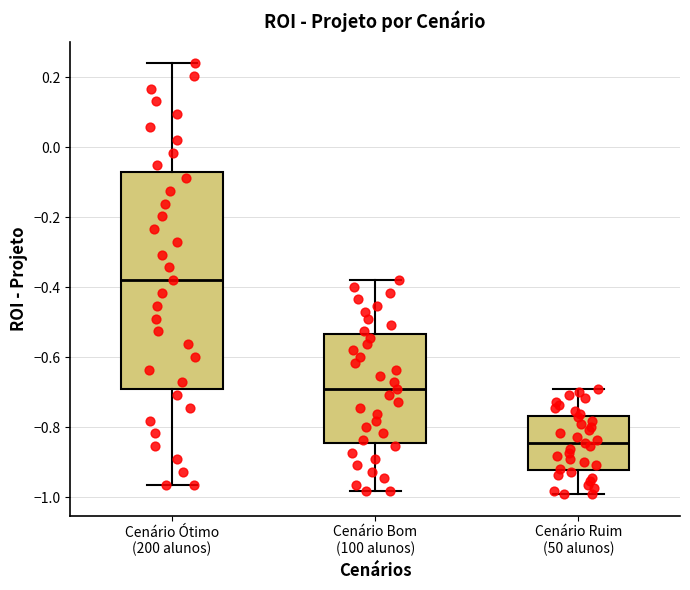

Reading left to right, read every box against the y-axis: the position of its median line, the range the box covers, and the ends of its whiskers. The values are not printed on the chart, so give them approximately, as read against the axis.

Cenário Ótimo (200 alunos): median -0.38, box -0.68 to -0.06, whiskers -0.96 to 0.24
Cenário Bom (100 alunos): median -0.68, box -0.84 to -0.54, whiskers -0.98 to -0.38
Cenário Ruim (50 alunos): median -0.84, box -0.92 to -0.76, whiskers -1.00 to -0.68